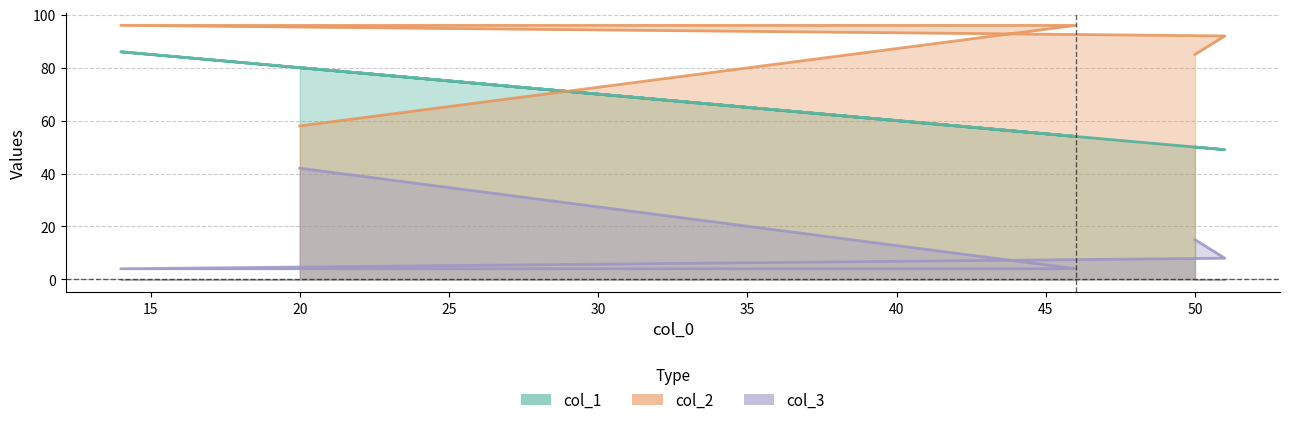

At which label does col_2 reach its minimum?

20